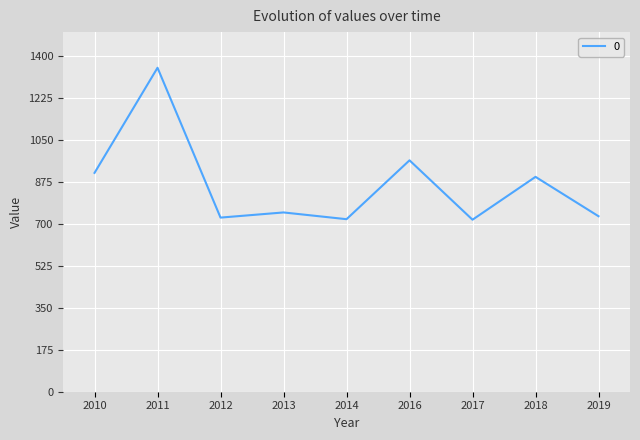

The chart shows a value of 1350.6 at 2016. True or false?

False